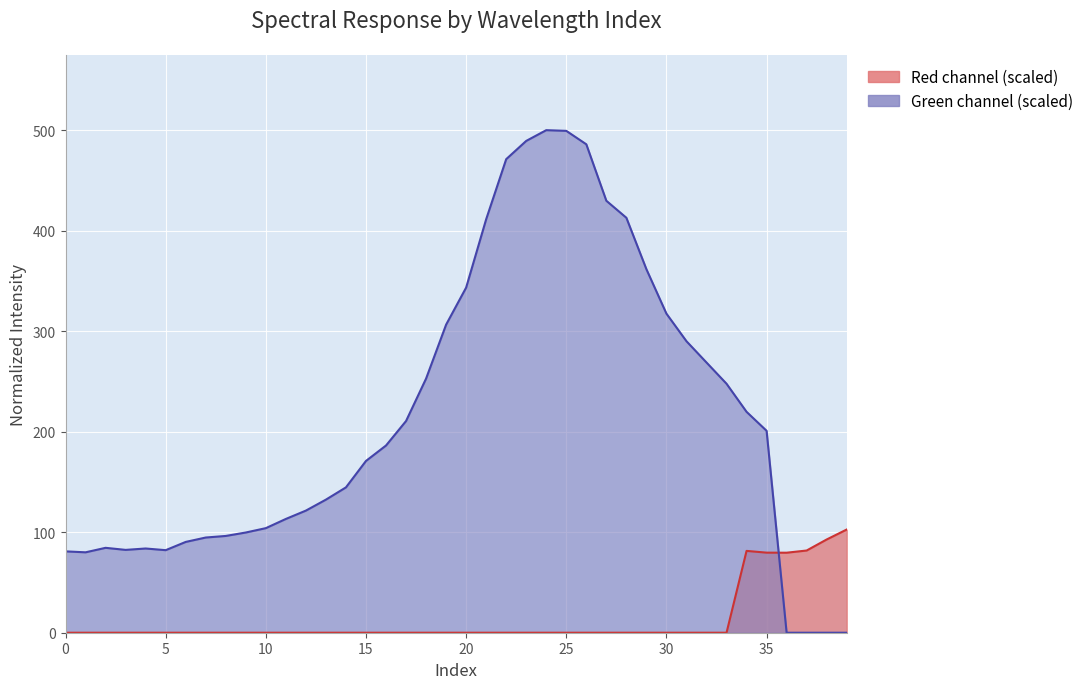

Reading left to right, transcribe all the data shown in this chart.

Red: 0=0.0	1=0.0	2=0.0	3=0.0	4=0.0	5=0.0	6=0.0	7=0.0	8=0.0	9=0.0	10=0.0	11=0.0	12=0.0	13=0.0	14=0.0	15=0.0	16=0.0	17=0.0	18=0.0	19=0.0	20=0.0	21=0.0	22=0.0	23=0.0	24=0.0	25=0.0	26=0.0	27=0.0	28=0.0	29=0.0	30=0.0	31=0.0	32=0.0	33=0.0	34=81.4	35=79.7	36=79.6	37=81.8	38=92.8	39=102.7
Green: 0=81.0	1=80.0	2=84.5	3=82.4	4=83.8	5=82.1	6=90.3	7=94.7	8=96.3	9=99.7	10=104.0	11=113.2	12=121.5	13=132.4	14=144.6	15=170.9	16=186.3	17=210.6	18=252.8	19=306.5	20=343.4	21=411.4	22=471.1	23=489.3	24=500.0	25=499.3	26=485.9	27=429.8	28=412.8	29=361.7	30=317.4	31=290.0	32=268.8	33=247.7	34=219.8	35=200.9	36=0.0	37=0.0	38=0.0	39=0.0